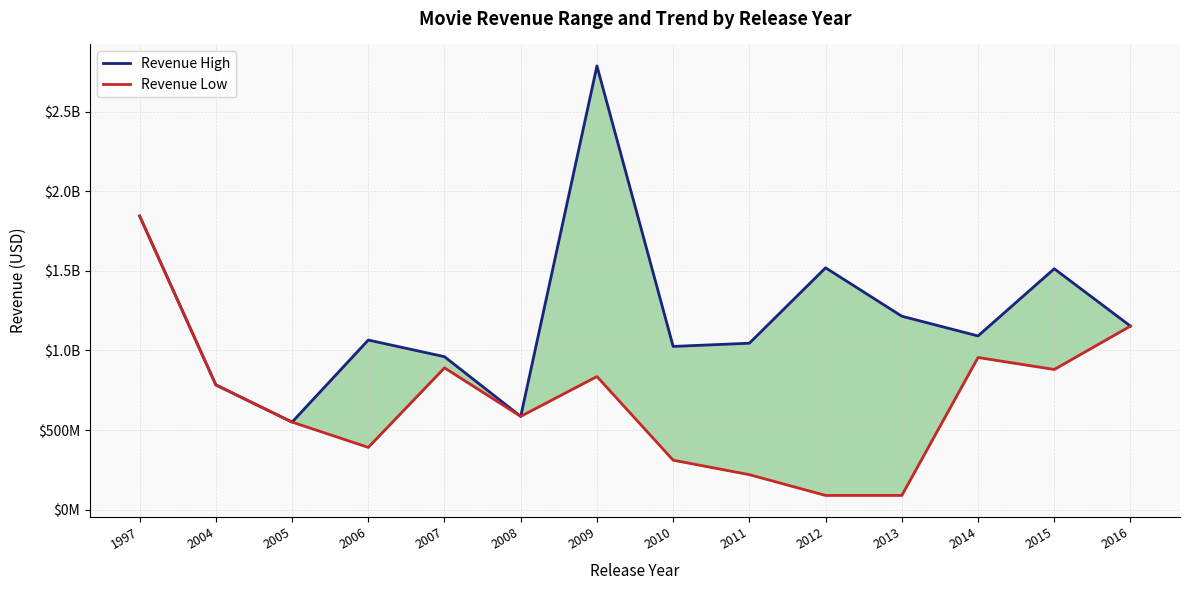

What is the lowest value of the Revenue Low series?

89289910